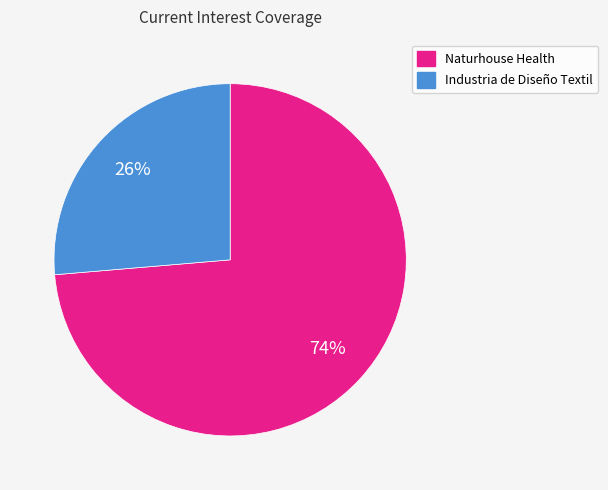

Is there any slice that represents more than half of the pie?

Yes